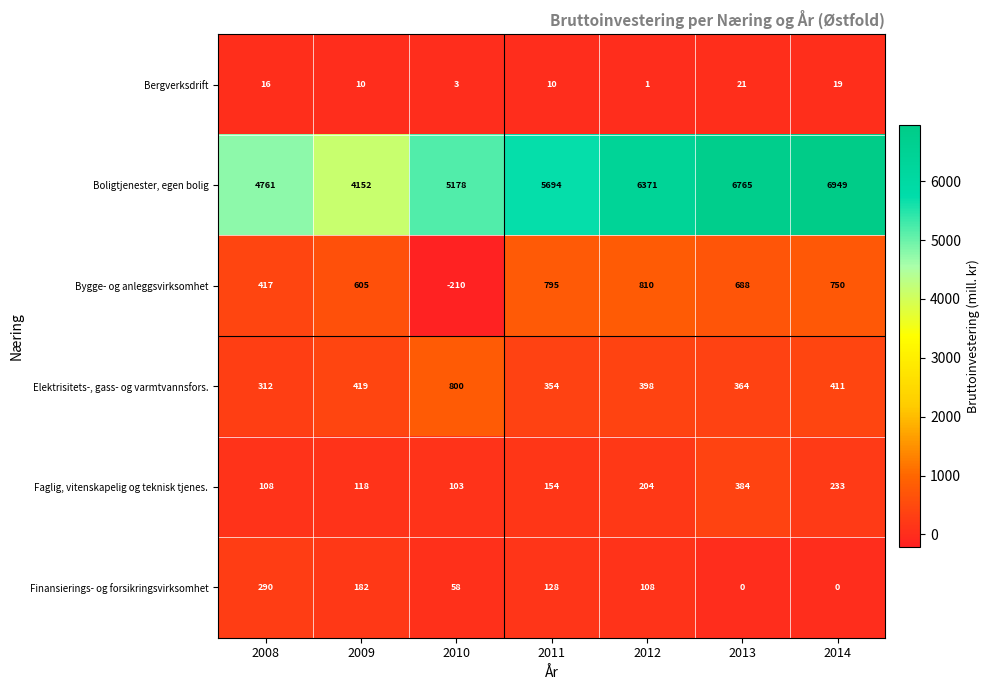

Which series has the largest total across all categories?

Boligtjenester, egen bolig